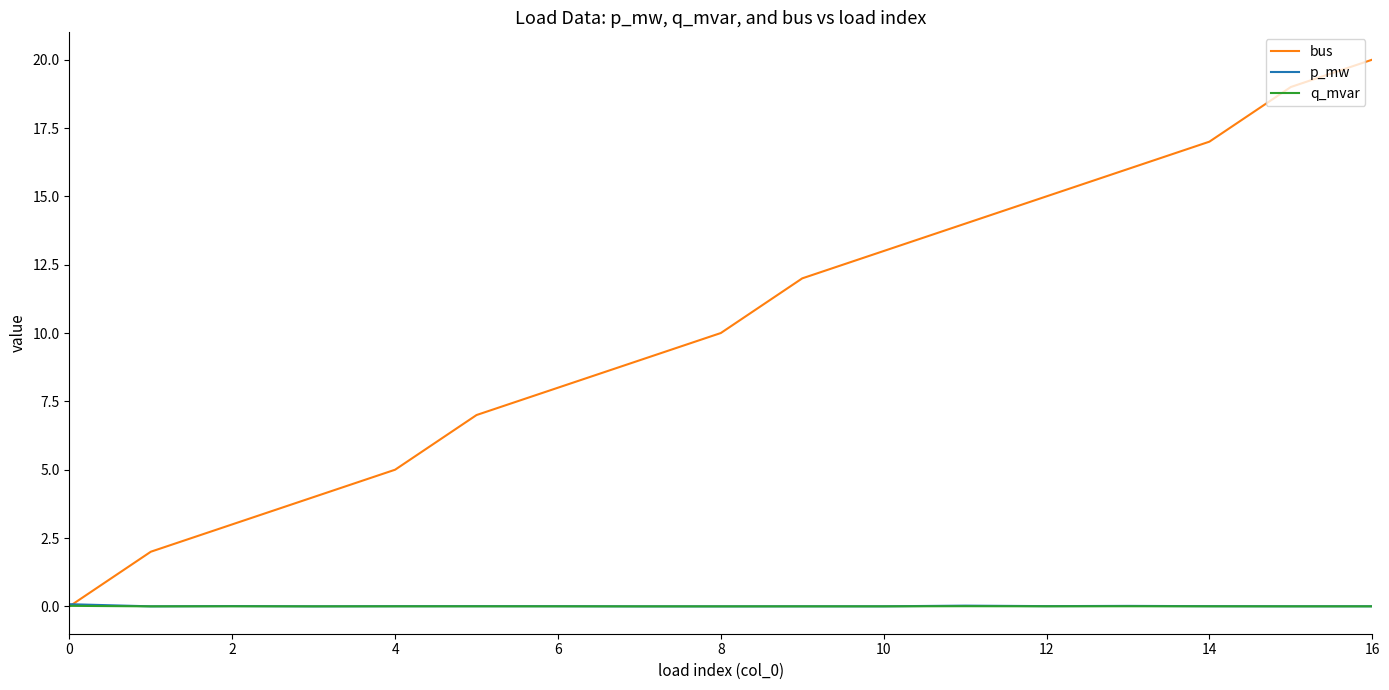

Which series has the widest spread of values?

bus